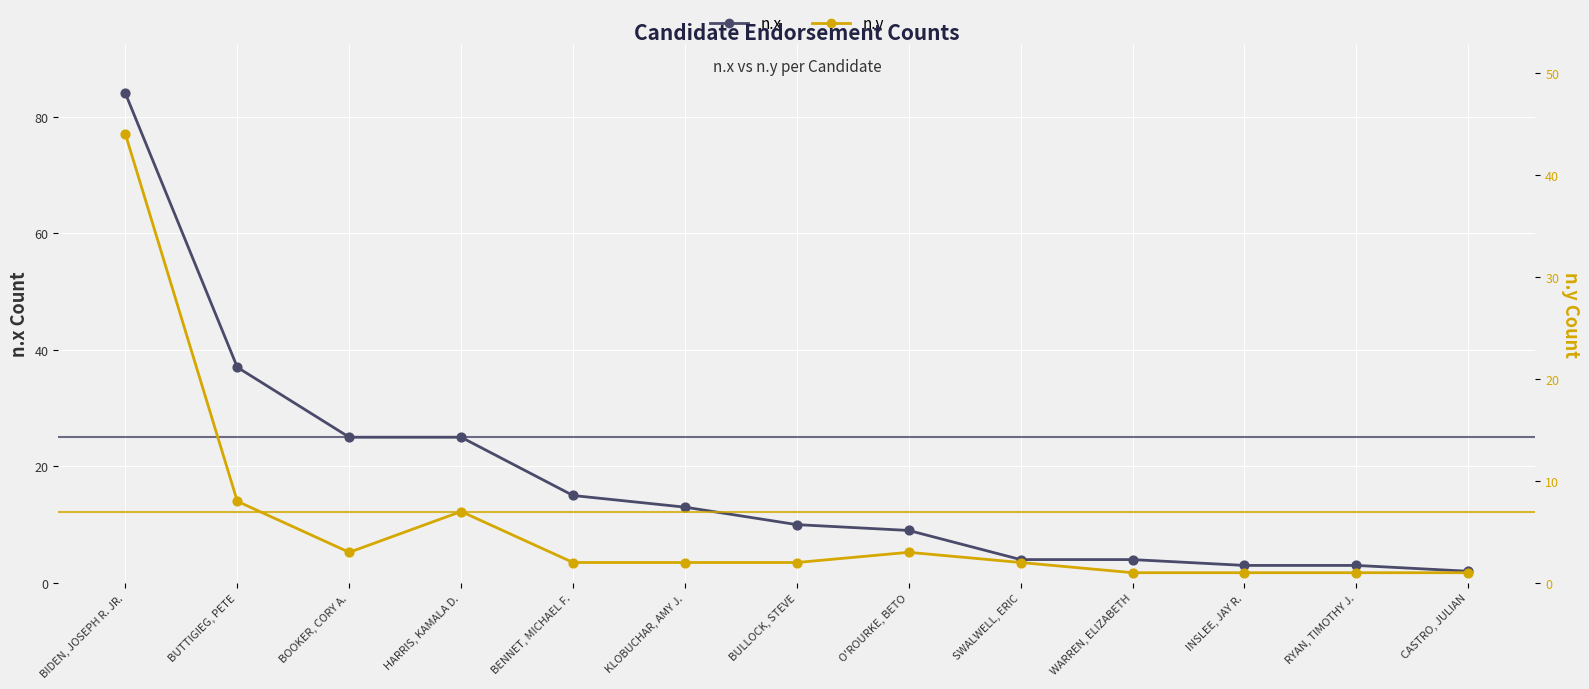

What are all the series names shown in the legend?

n.x, n.y